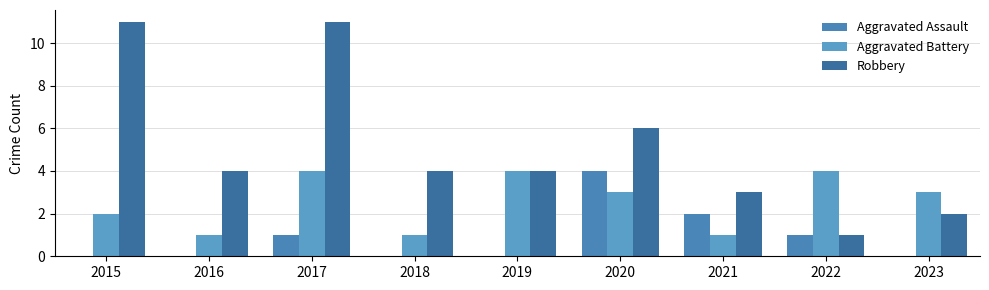

What are all the series names shown in the legend?

Aggravated Assault, Aggravated Battery, Robbery